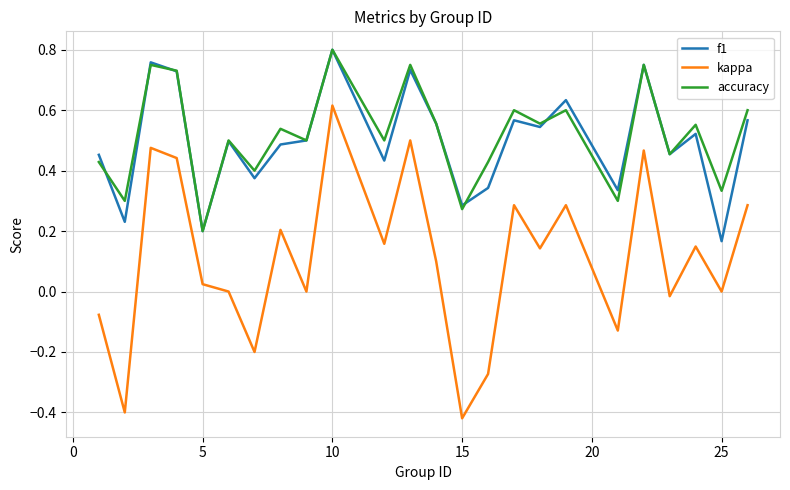

Which series has the widest spread of values?

kappa